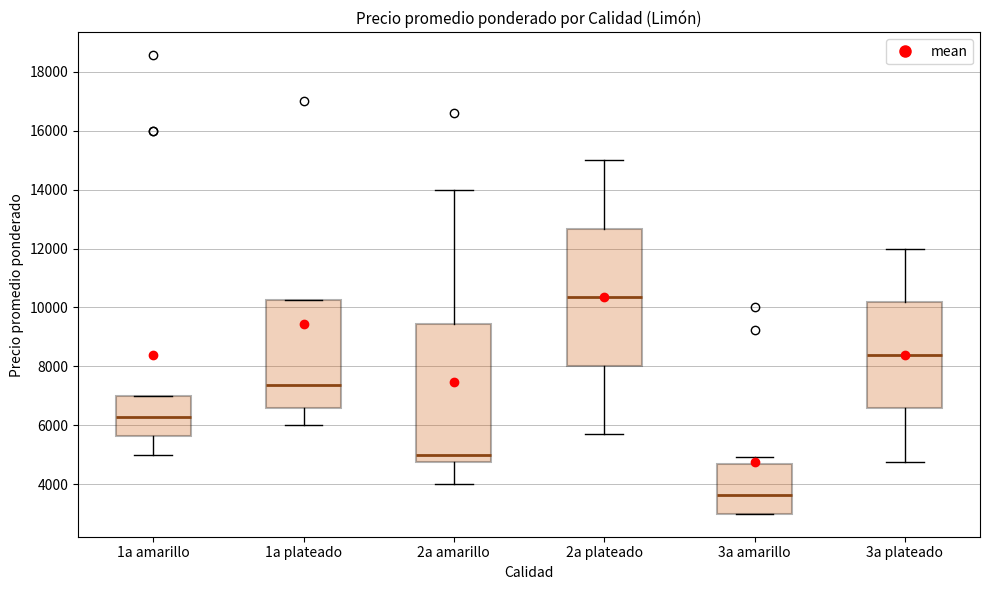

Where is the lower edge of the box for 1a amarillo on the y-axis? The values are not printed on the chart, so give them approximately, as read against the axis.

5600